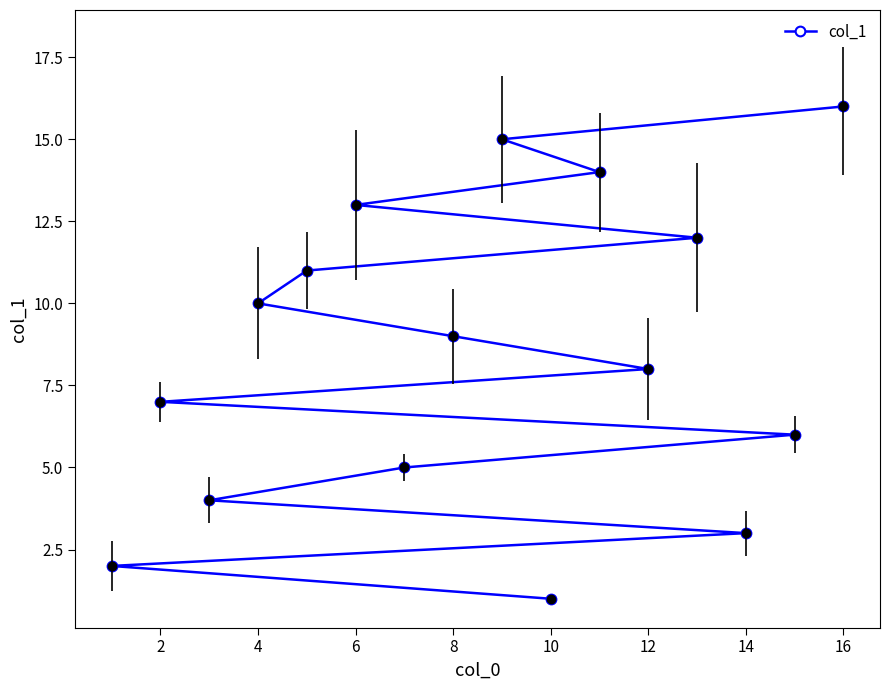

Approximately how many times larger is the value at 10 compared to 8?

0.1